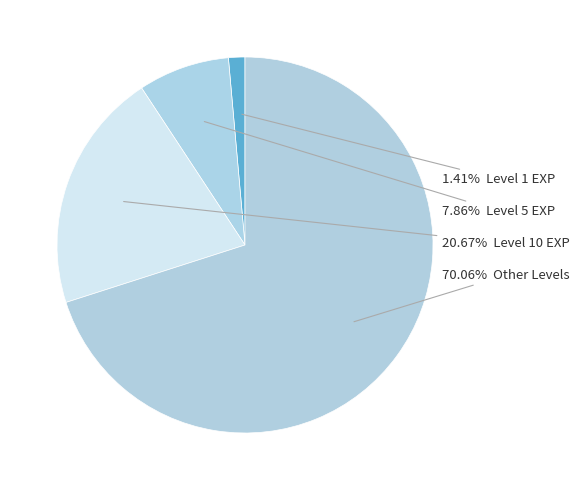

How many segments does this pie chart have?

4